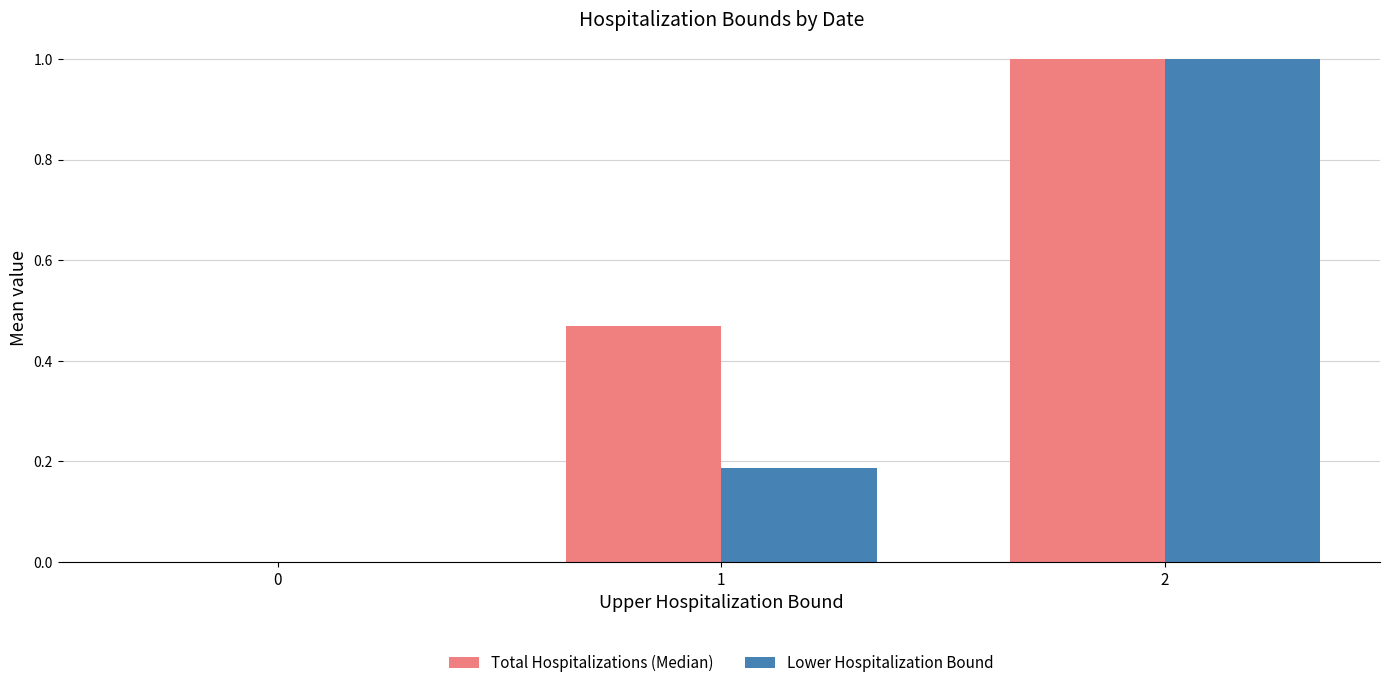

What is the highest value of the Total Hospitalizations (Median) series?

1.0